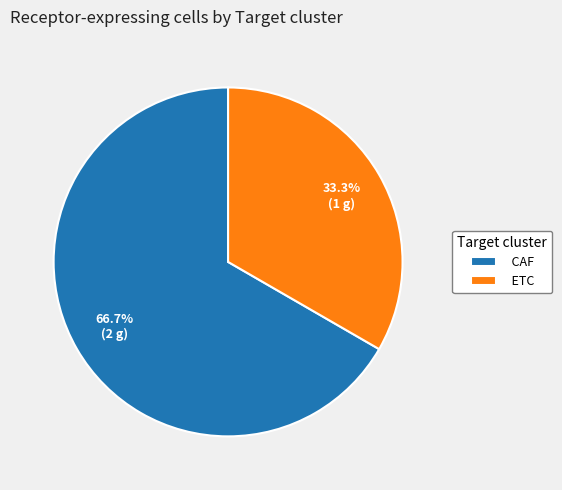

Rank the categories by value from highest to lowest.

CAF, ETC